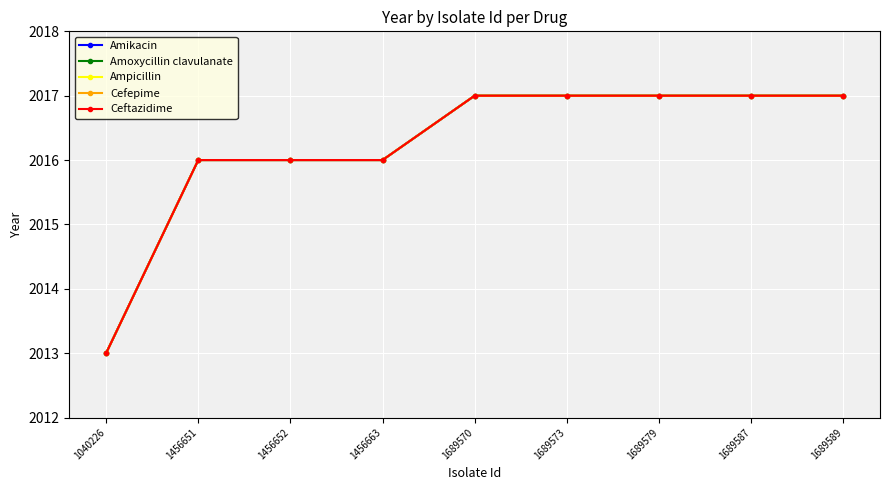

Is this an area chart (filled region under the line)?

No